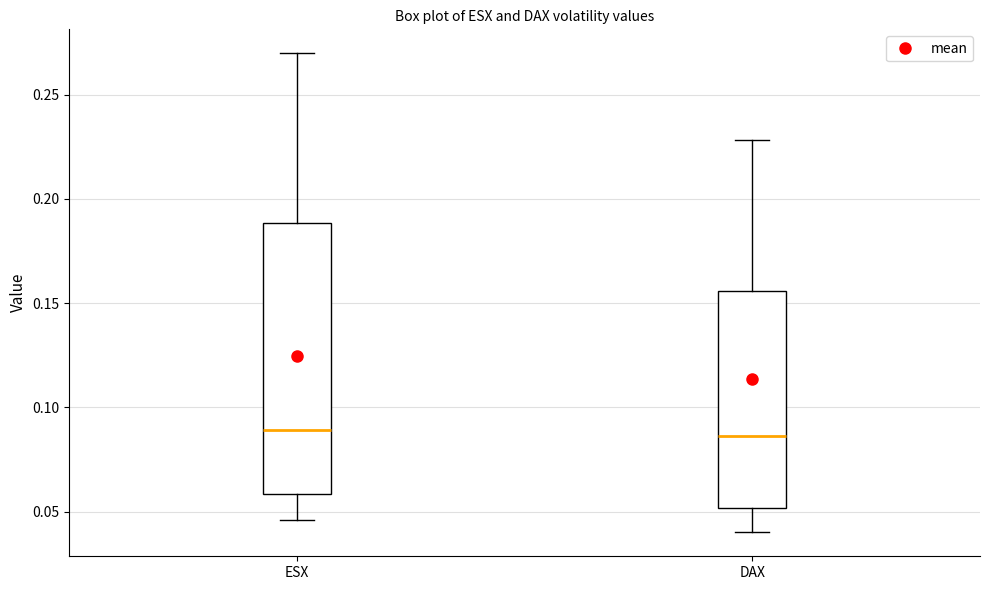

Which box is the tallest, from its lower edge to its upper edge?

ESX